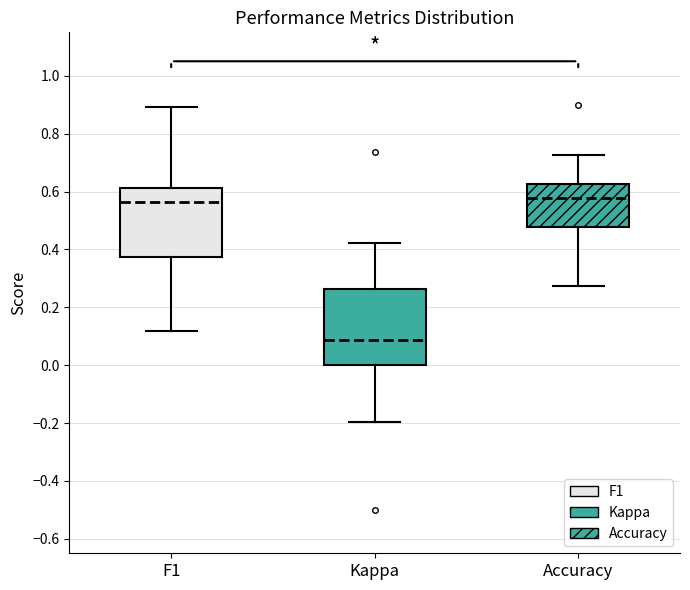

Reading left to right, transcribe this box plot: for each box, give where its median line is, the range the box spans, and where its two whiskers end, as read against the y-axis. The values are not printed on the chart, so give them approximately, as read against the axis.

F1: median 0.56, box 0.38 to 0.62, whiskers 0.12 to 0.90
Kappa: median 0.08, box 0.00 to 0.26, whiskers -0.20 to 0.42
Accuracy: median 0.58, box 0.48 to 0.62, whiskers 0.28 to 0.72